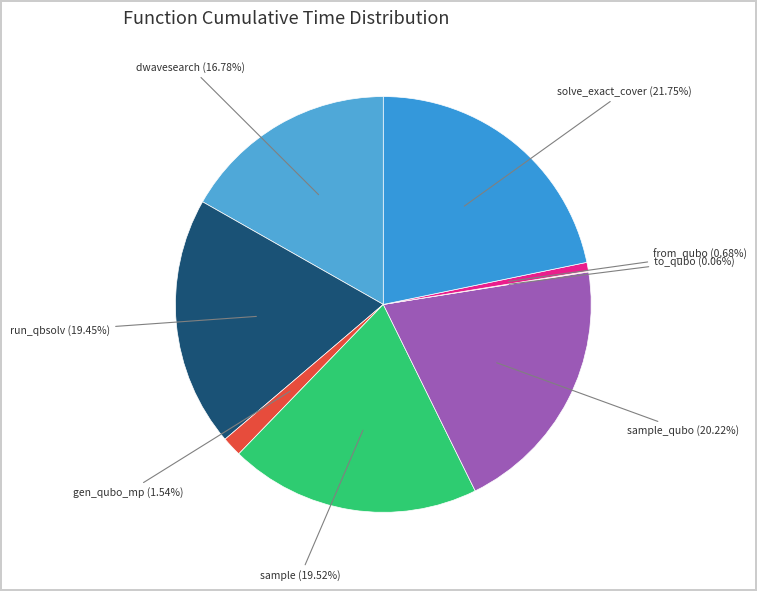

Rank the categories by value from highest to lowest.

solve_exact_cover, sample_qubo, sample, dwave_qbsolv.qbsolv_binding.run_qbsolv, dwave_qbsolv.dwavesearch, generate_qubo_numpy_multi_processing, from_qubo, to_qubo